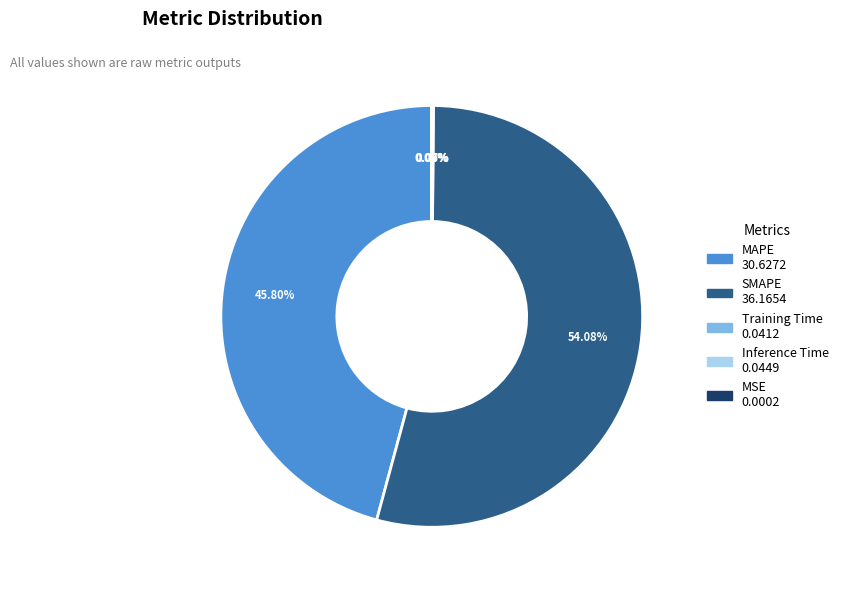

Which category has the biggest portion of the pie?

SMAPE